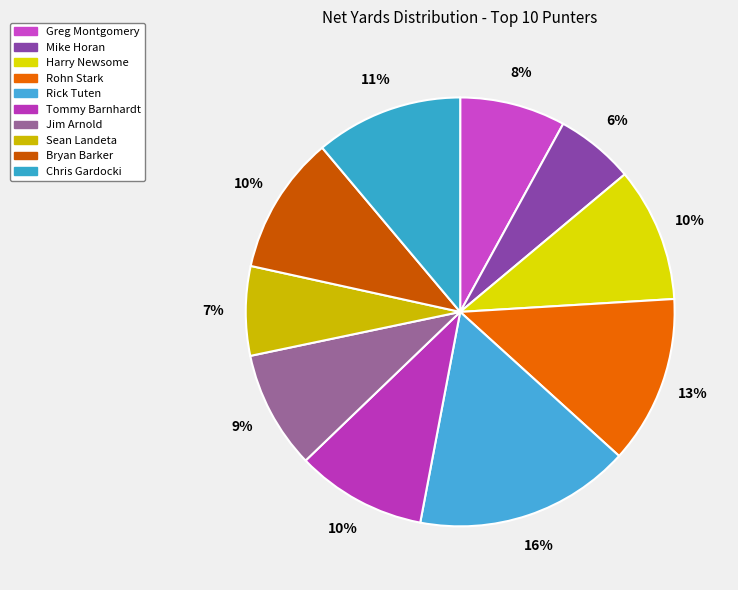

To the nearest percent, what is the difference between the largest and smallest slice percentages?

10%